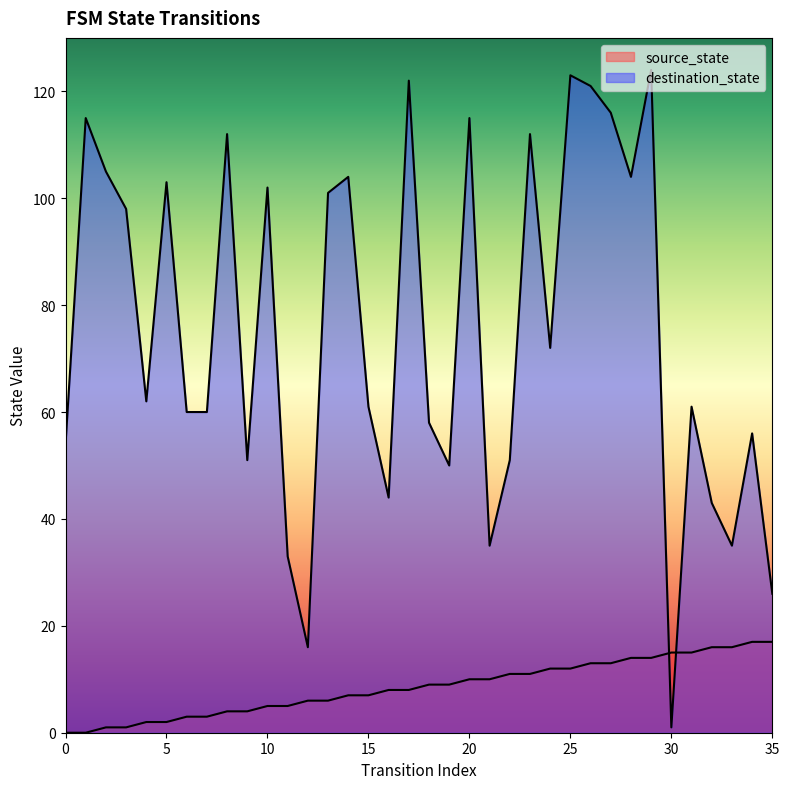

Reading left to right, transcribe all the data shown in this chart.

source_state: 0	0	1	1	2	2	3	3	4	4	5	5	6	6	7	7	8	8	9	9	10	10	11	11	12	12	13	13	14	14	15	15	16	16	17	17
destination_state: 54	115	105	98	62	103	60	60	112	51	102	33	16	101	104	61	44	122	58	50	115	35	51	112	72	123	121	116	104	124	1	61	43	35	56	26